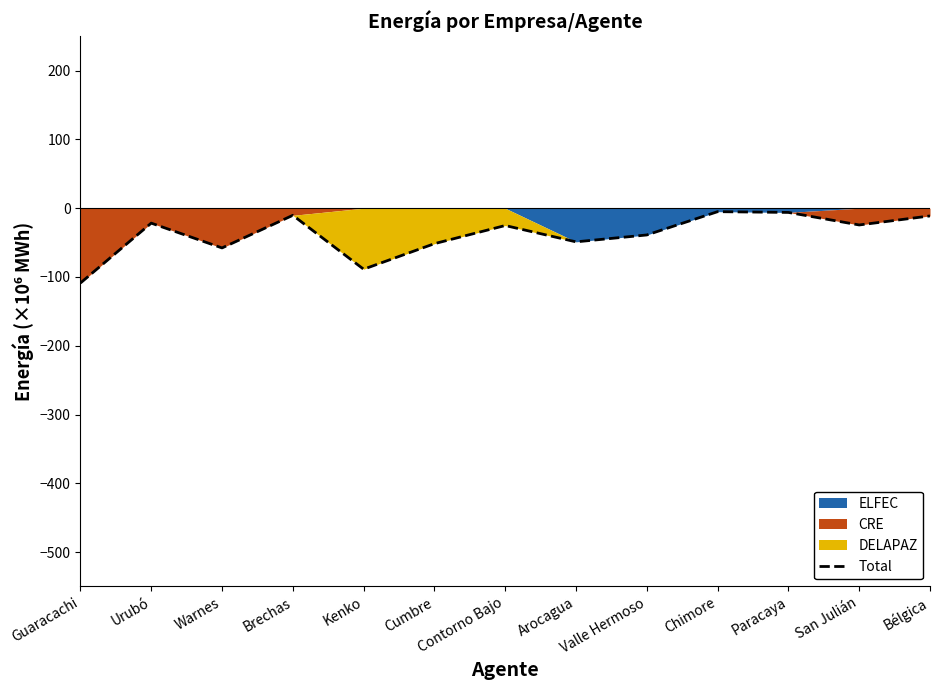

What is the difference between the values at Valle Hermoso and San Julián?

14.5